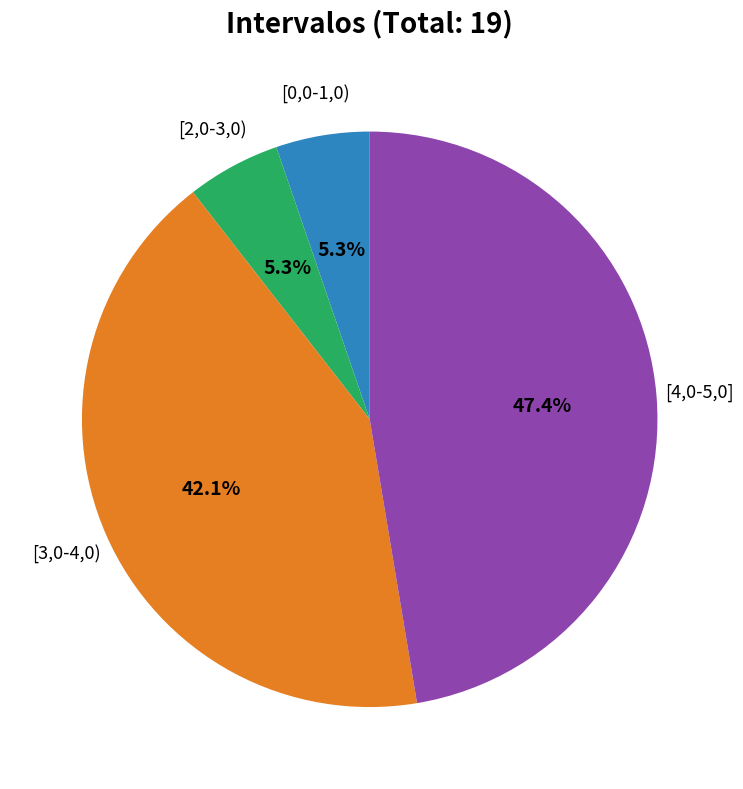

To the nearest percent, what is the difference between the largest and smallest slice percentages?

42%